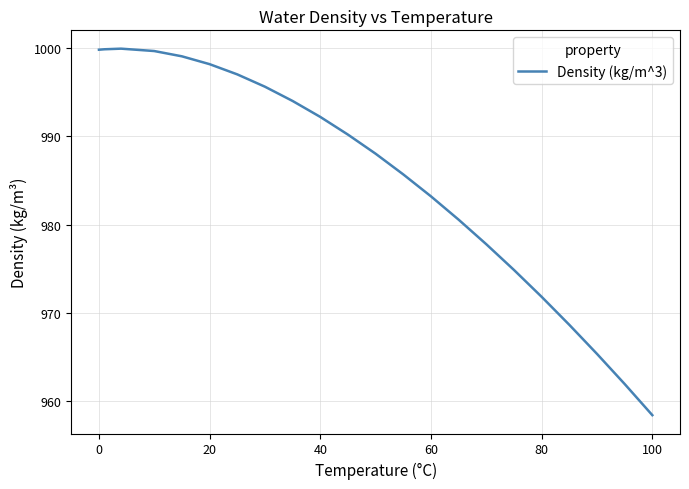

What is the maximum value shown in the chart?

1000.0